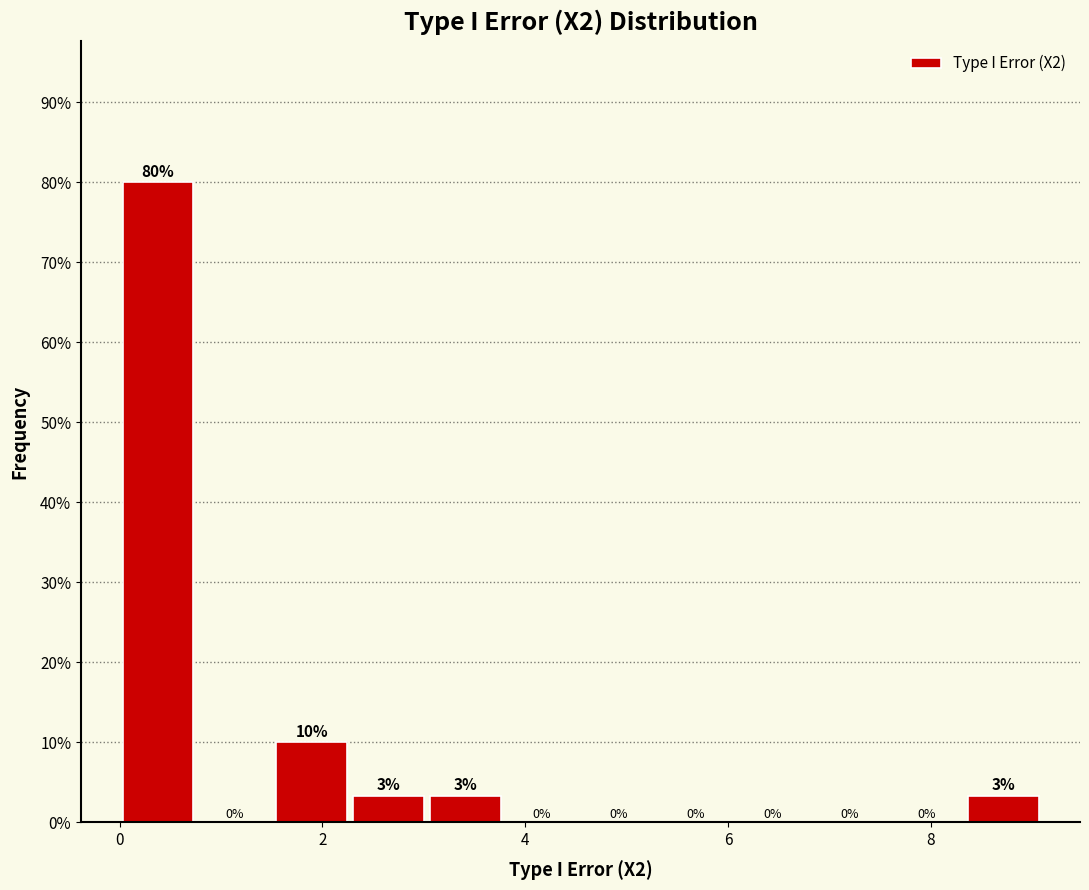

Read against the x-axis, roughly where is the centre of the tallest bar?

0.4